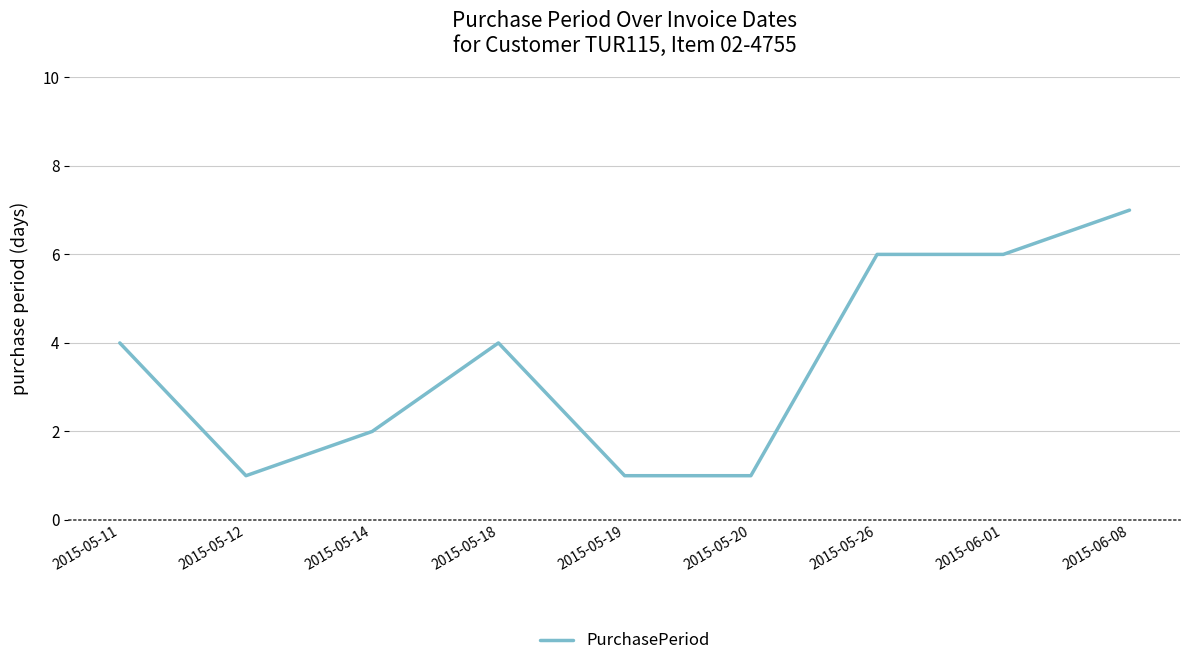

What is the sum of the values at 2015-05-19 and 2015-05-20?

2